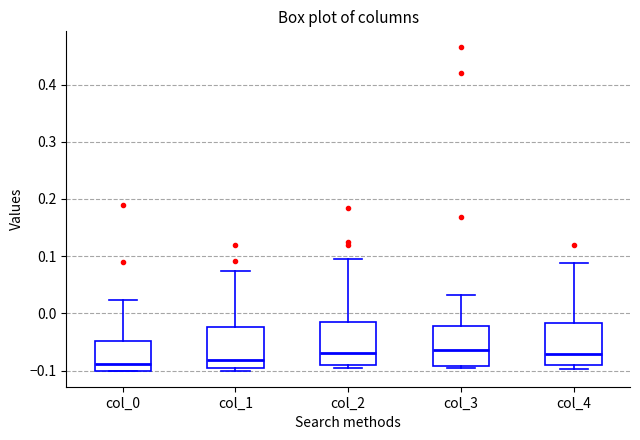

Reading left to right, transcribe this box plot: for each box, give where its median line is, the range the box spans, and where its two whiskers end, as read against the y-axis. The values are not printed on the chart, so give them approximately, as read against the axis.

col_0: median -0.09, box -0.10 to -0.05, whiskers -0.10 to 0.02
col_1: median -0.08, box -0.10 to -0.02, whiskers -0.10 (just below the box's lower edge) to 0.07
col_2: median -0.07, box -0.09 to -0.01, whiskers -0.10 to 0.09
col_3: median -0.06, box -0.09 to -0.02, whiskers -0.10 to 0.03
col_4: median -0.07, box -0.09 to -0.02, whiskers -0.10 to 0.09